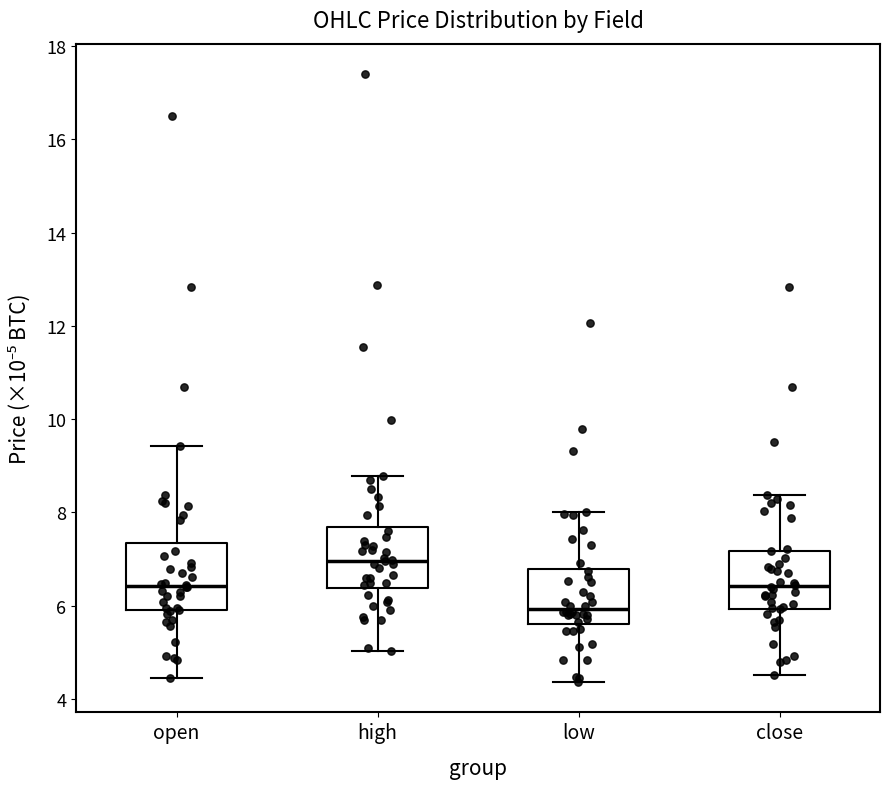

Reading left to right, read every box against the y-axis: the position of its median line, the range the box covers, and the ends of its whiskers. The values are not printed on the chart, so give them approximately, as read against the axis.

open: median 6.4, box 6.0 to 7.4, whiskers 4.4 to 9.4
high: median 7.0, box 6.4 to 7.6, whiskers 5.0 to 8.8
low: median 6.0, box 5.6 to 6.8, whiskers 4.4 to 8.0
close: median 6.4, box 6.0 to 7.2, whiskers 4.6 to 8.4